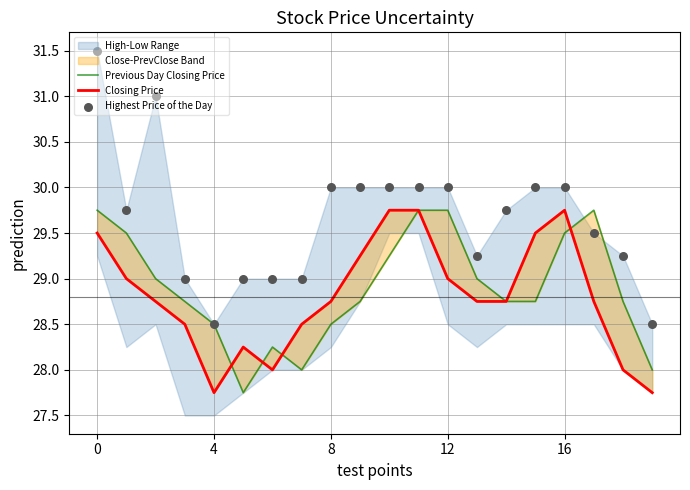

Which series reaches the maximum Y coordinate?

Highest Price of the Day